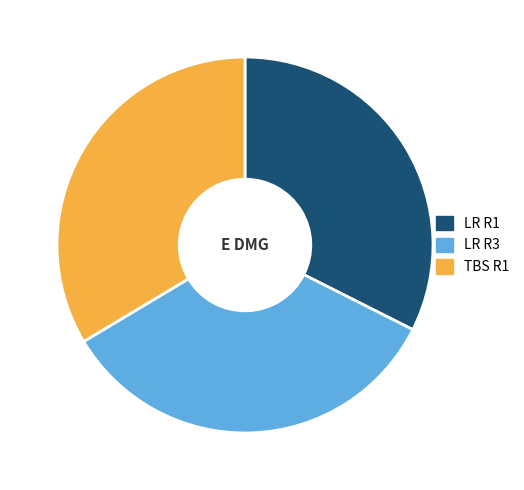

Which has a higher value, TBS R1 or LR R1?

TBS R1